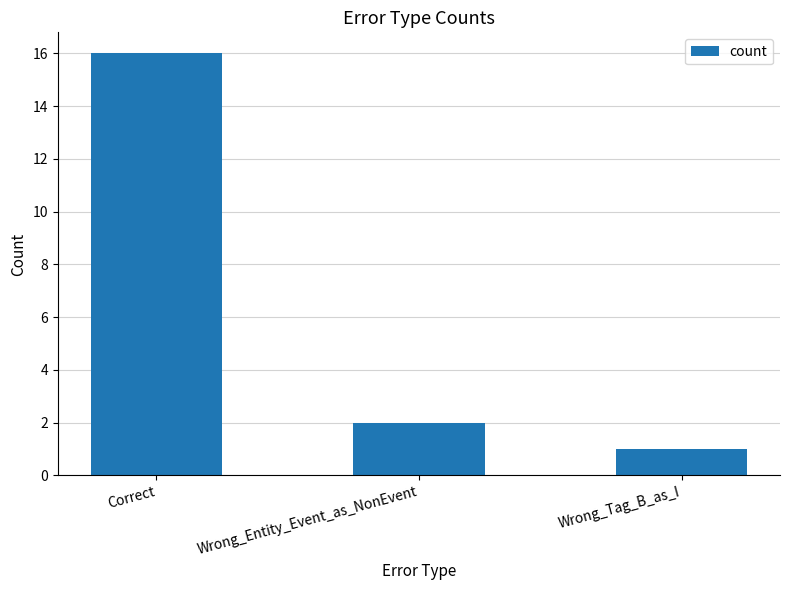

List the labels in order of value, largest first.

Correct, Wrong_Entity_Event_as_NonEvent, Wrong_Tag_B_as_I